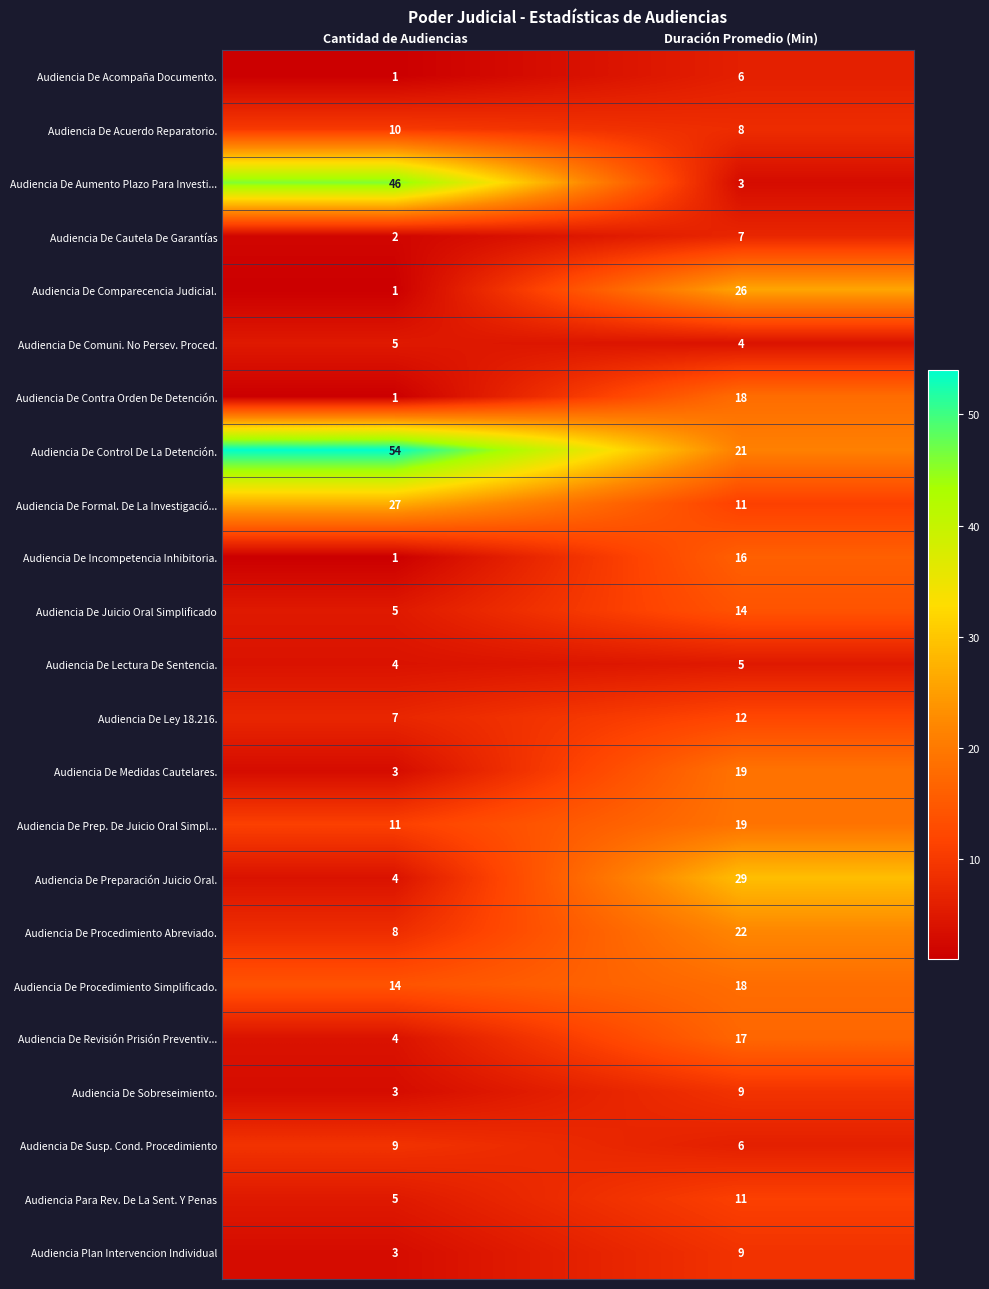

At which label does Audiencia De Procedimiento Abreviado. reach its peak?

Duración Promedio (Min)